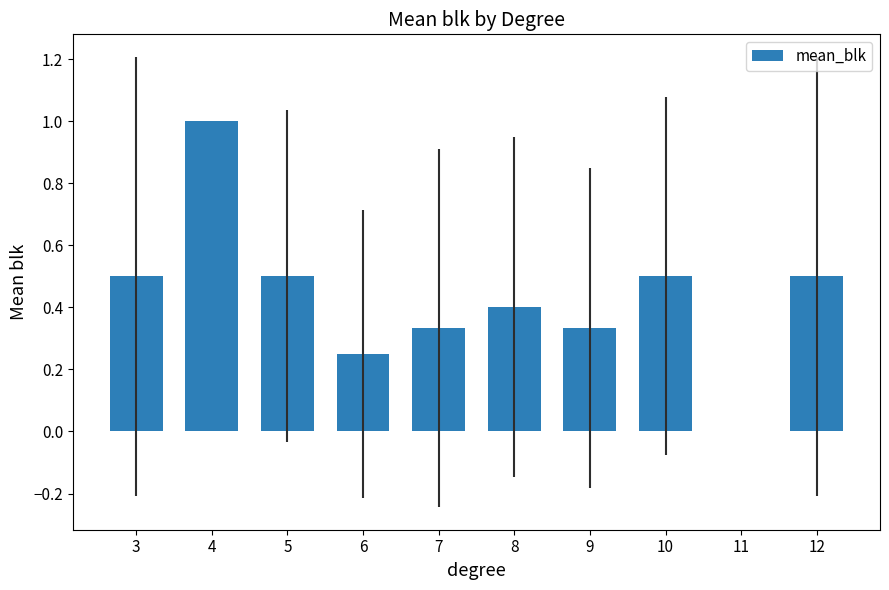

What is the approximate value at 10?

0.5